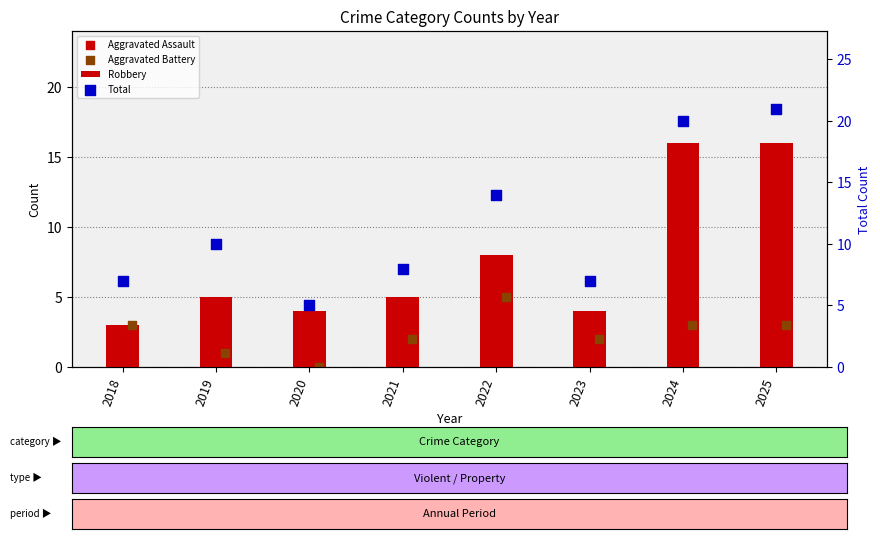

Which series contains the highest Y value?

Total